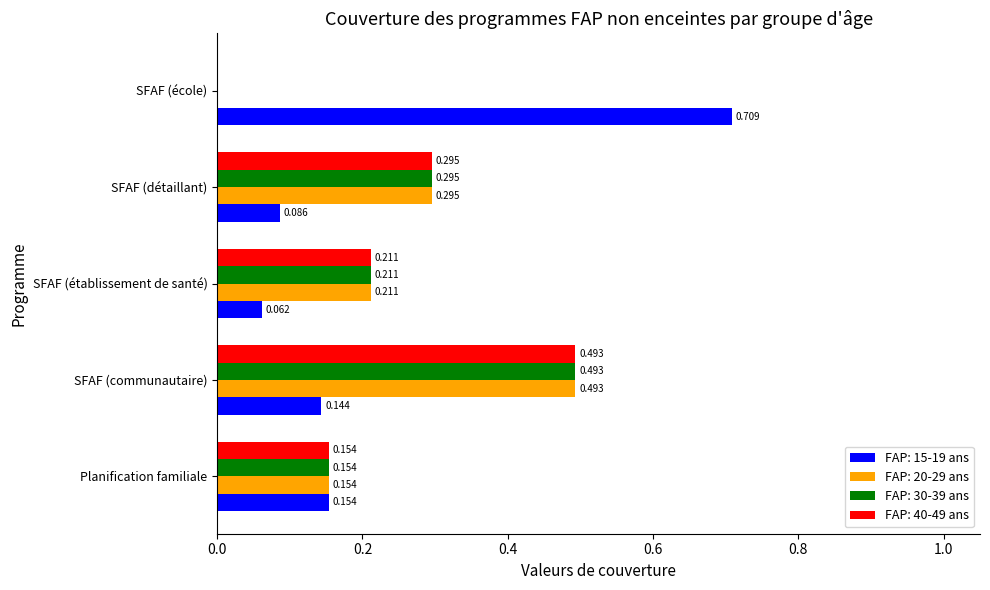

Is the value of FAP: 20-29 ans at SFAF (communautaire) greater than the value of FAP: 15-19 ans at Planification familiale?

Yes